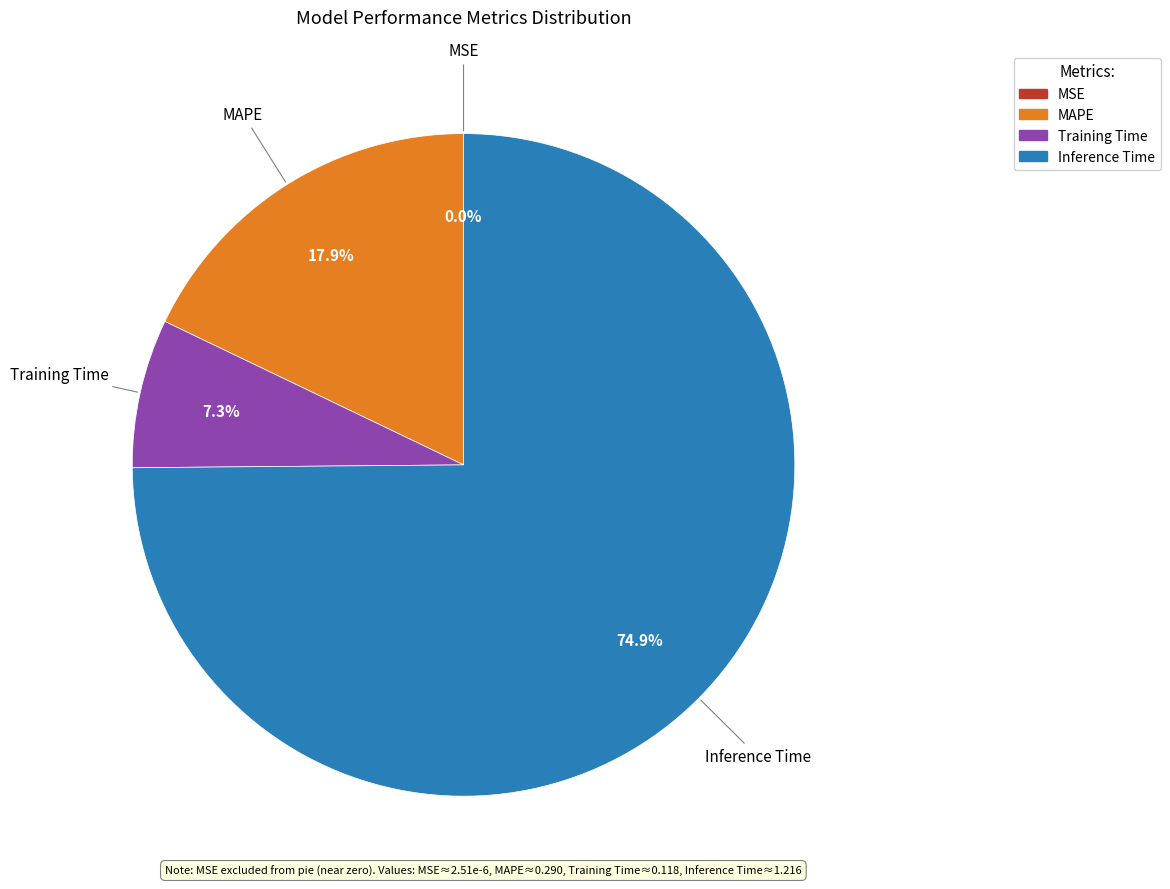

Which category has the biggest portion of the pie?

Inference Time